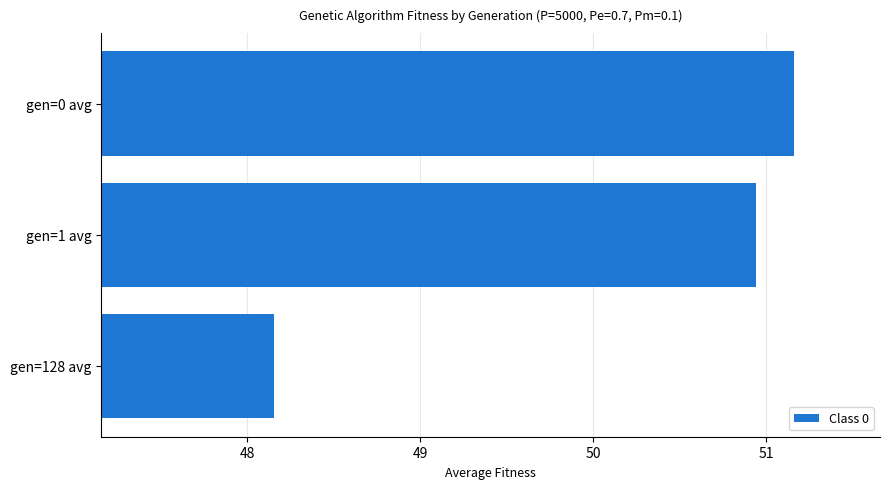

List the labels in order of value, largest first.

gen=0 avg, gen=1 avg, gen=128 avg